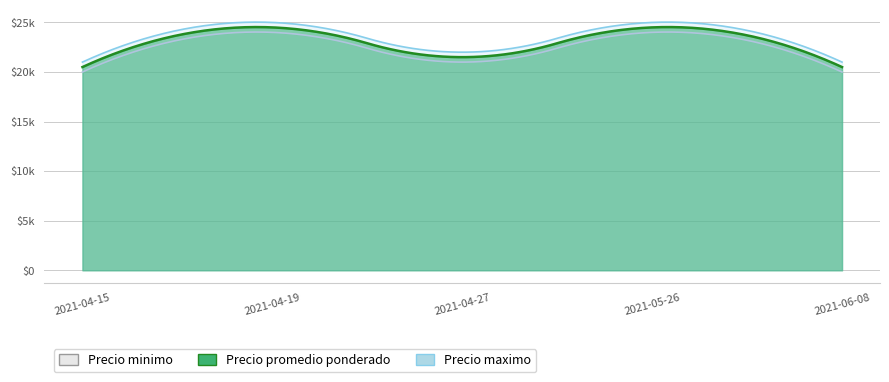

What is the minimum value for Precio maximo?

21000